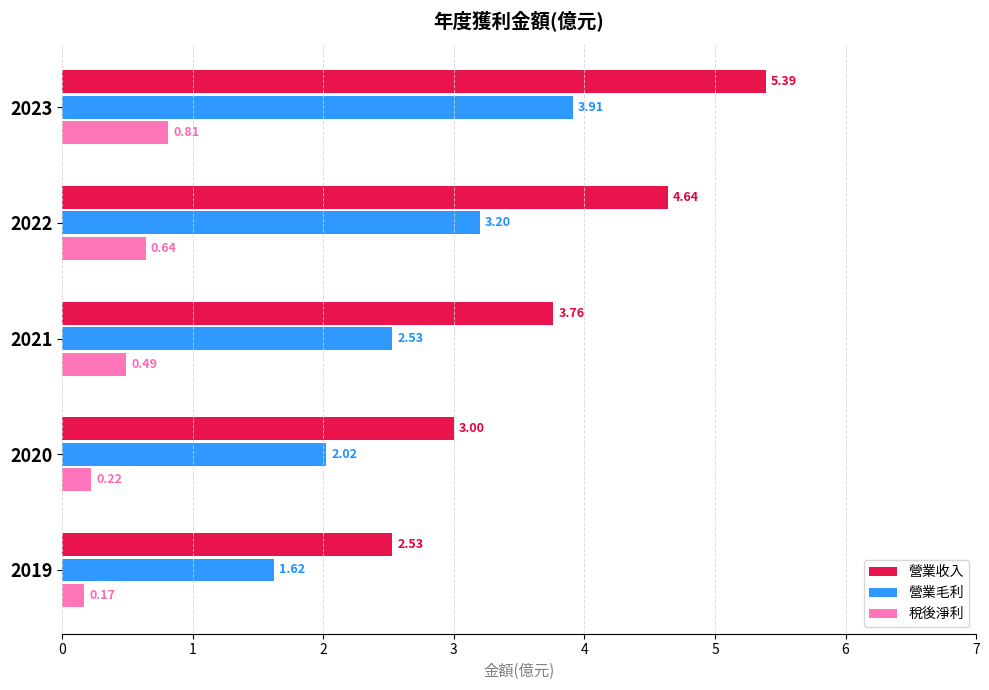

What is the difference between the highest and lowest values at 2021?

3.3